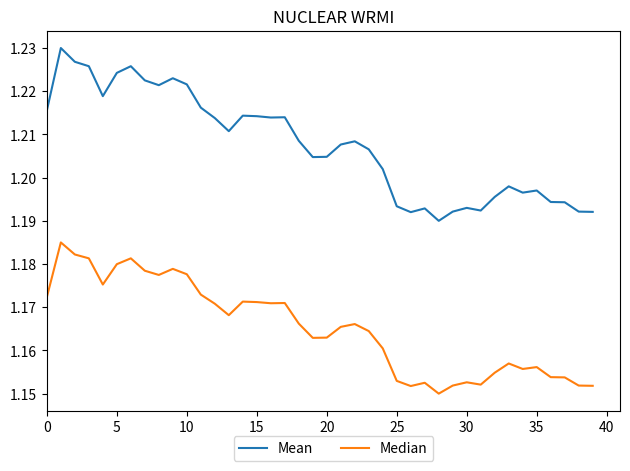

Rank the series by their maximum value, from highest to lowest.

Mean, Median